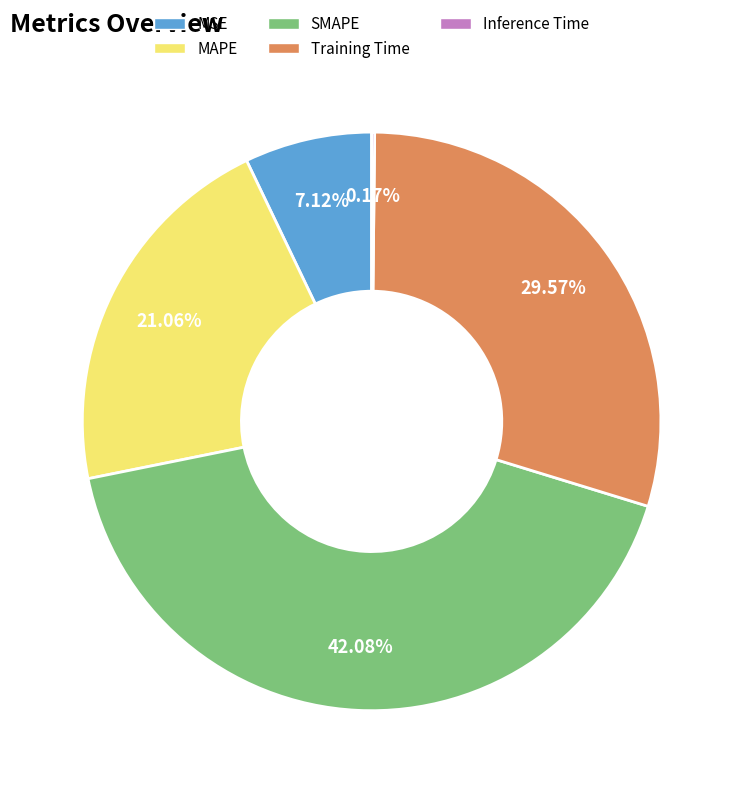

To the nearest percent, what is the difference between the Training Time and MAPE slice percentages?

9%